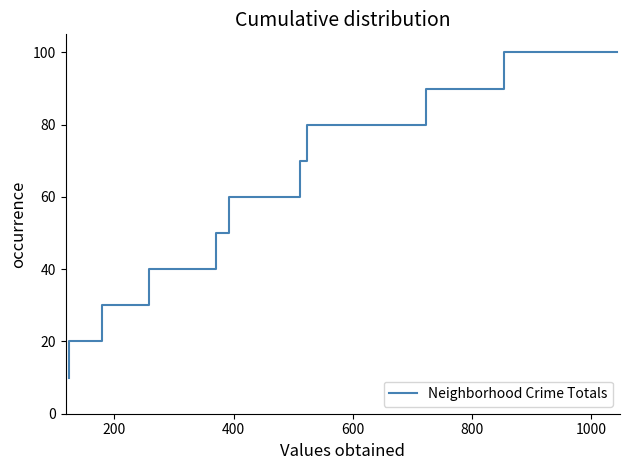

What is the difference between the maximum and minimum values?

90